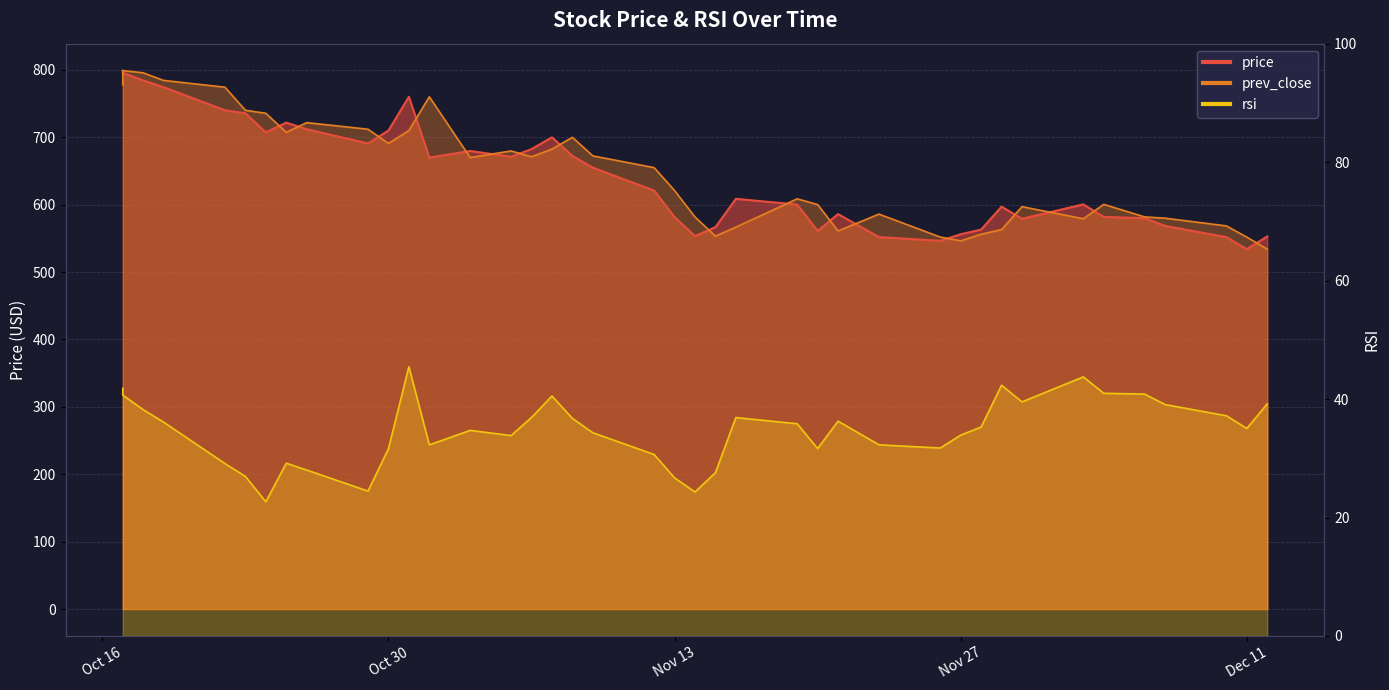

What is the sum of the rsi values at 2018-12-11 and 2018-12-03?

78.8